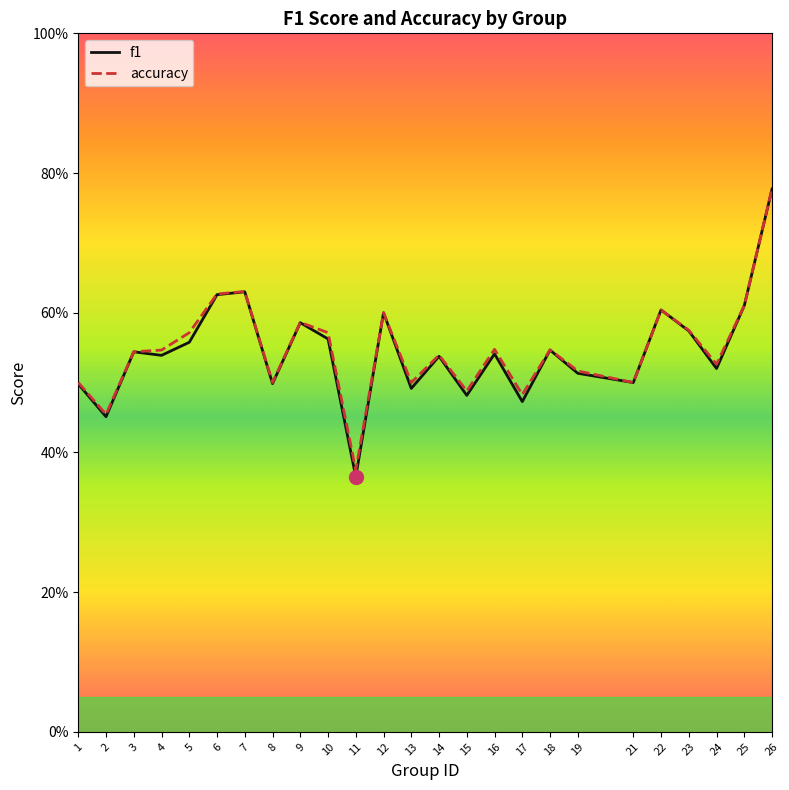

Reading right to left, transcribe all the data shown in this chart.

f1: 0.8	0.6	0.5	0.6	0.6	0.5	0.5	0.5	0.5	0.5	0.5	0.5	0.5	0.6	0.4	0.6	0.6	0.5	0.6	0.6	0.6	0.5	0.5	0.5	0.5
accuracy: 0.8	0.6	0.5	0.6	0.6	0.5	0.5	0.5	0.5	0.5	0.5	0.5	0.5	0.6	0.4	0.6	0.6	0.5	0.6	0.6	0.6	0.5	0.5	0.5	0.5